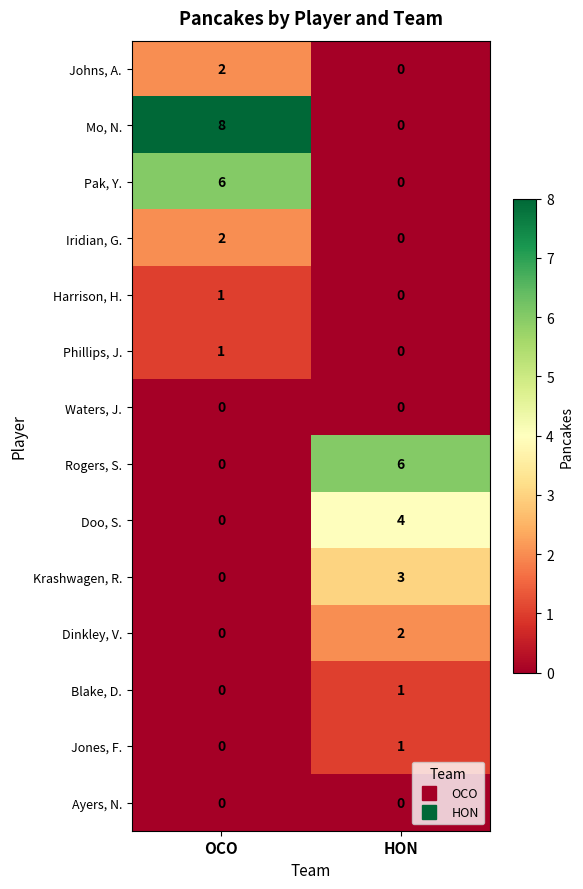

Which label corresponds to the largest value in the chart?

OCO